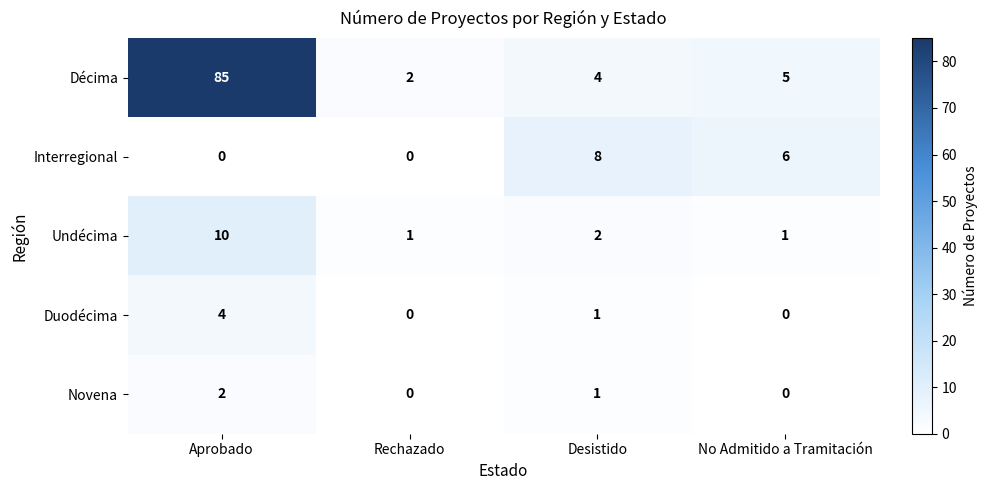

The Interregional series shows 6 at No Admitido a Tramitación. True or false?

True